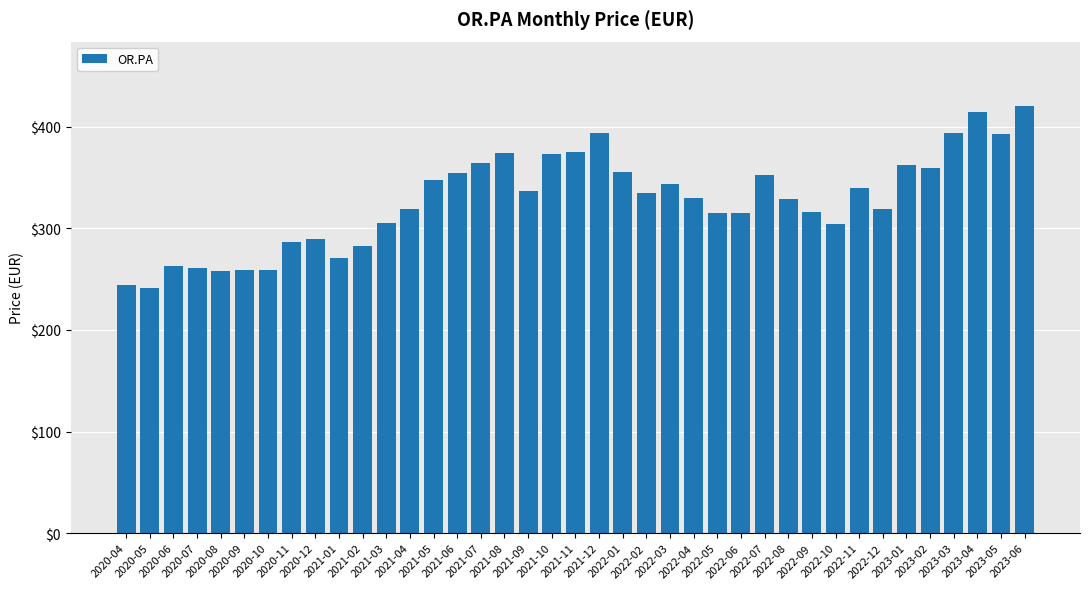

What is the greatest value displayed?

420.6